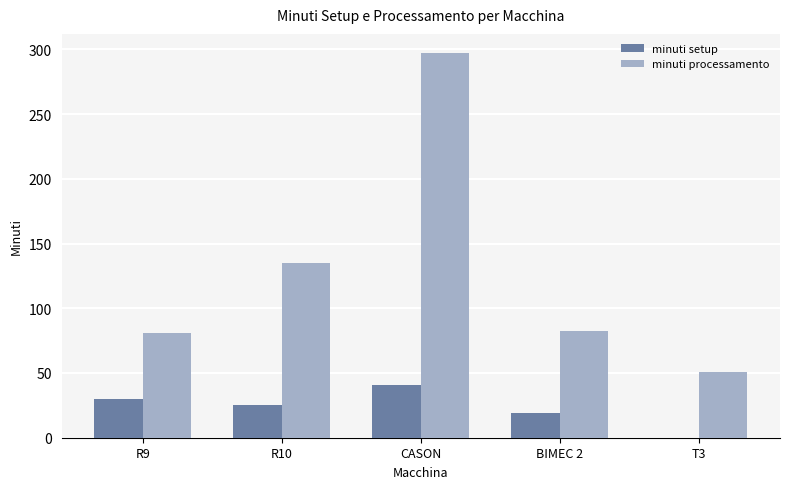

What is the sum of the minuti processamento values at CASON and BIMEC 2?

379.9